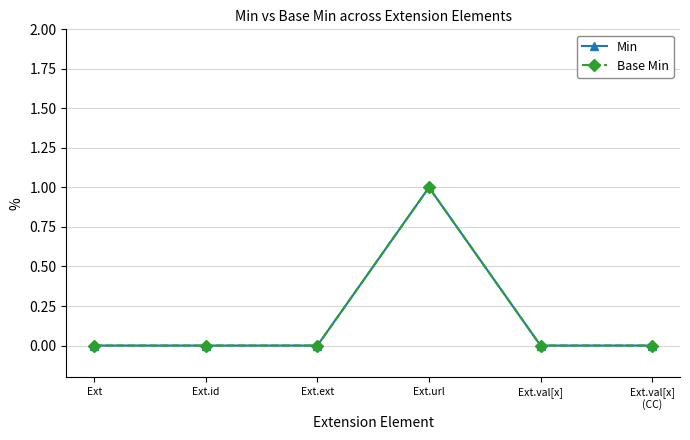

What is the sum of all Base Min values?

1